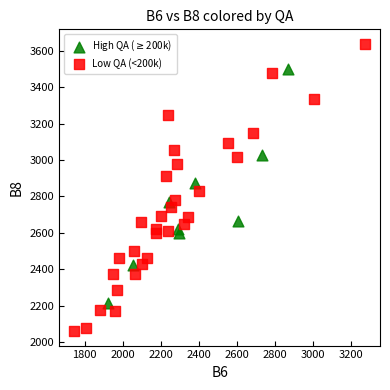

Which series reaches the maximum Y coordinate?

Low QA (<200k)